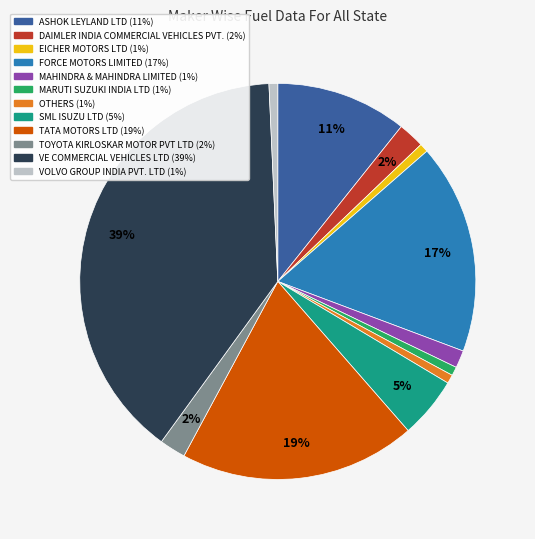

Which has a higher value, SML ISUZU LTD or VOLVO GROUP INDIA PVT. LTD?

SML ISUZU LTD